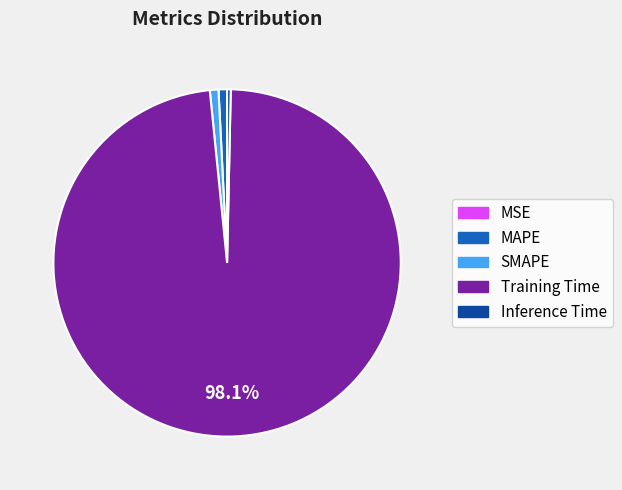

Is there a majority slice in this chart?

Yes